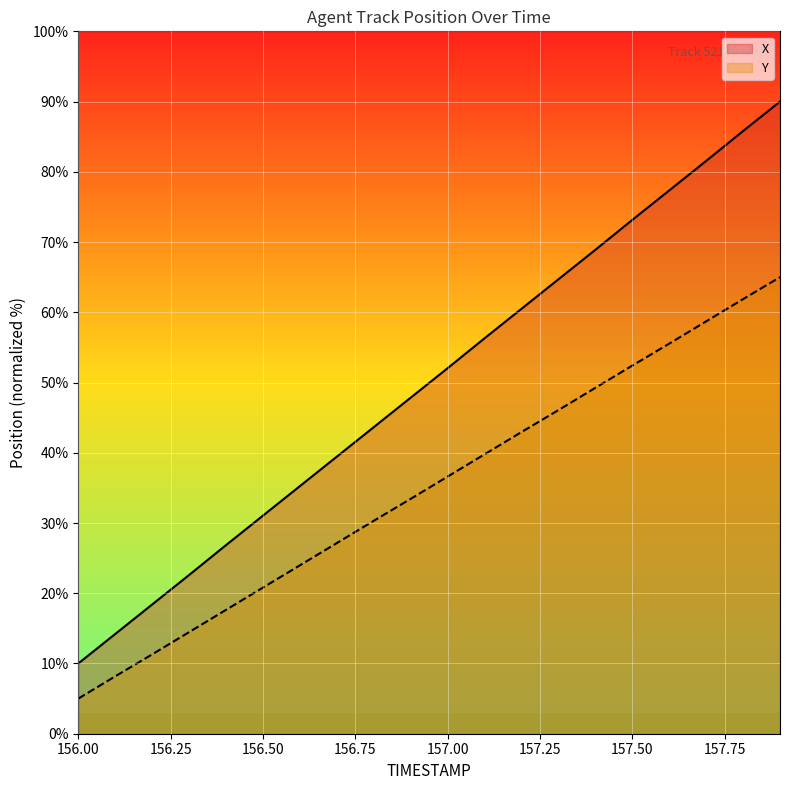

How many lines are shown in the chart?

2